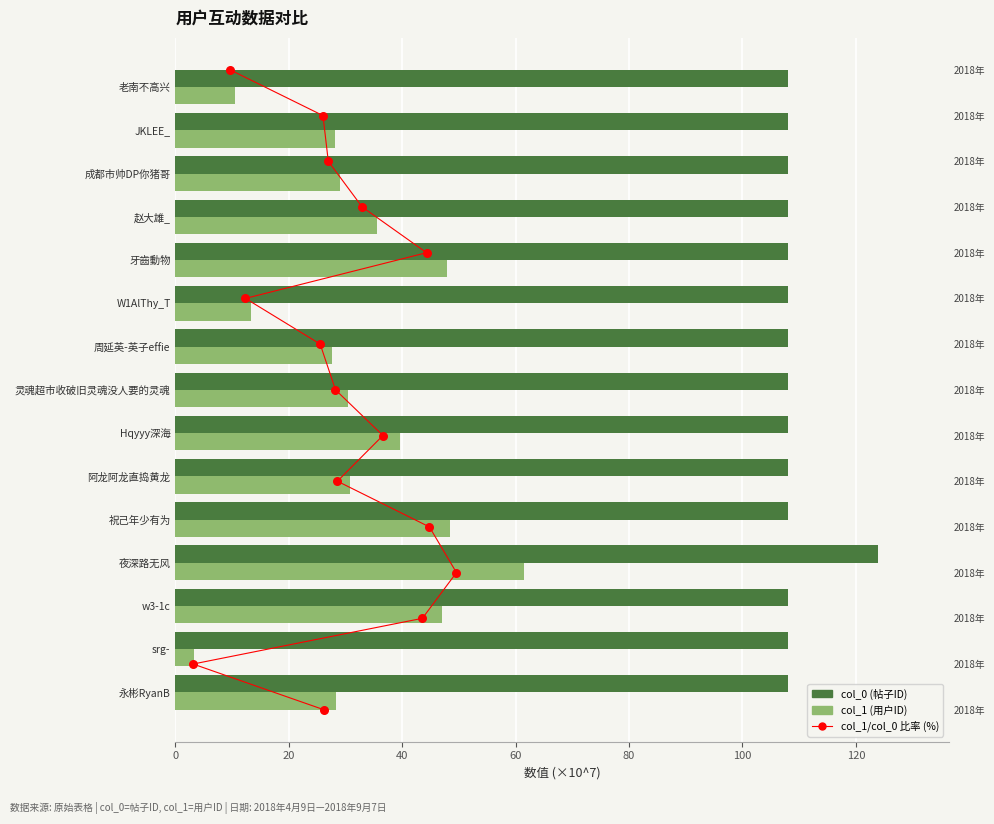

Which series has the largest total across all categories?

col_0